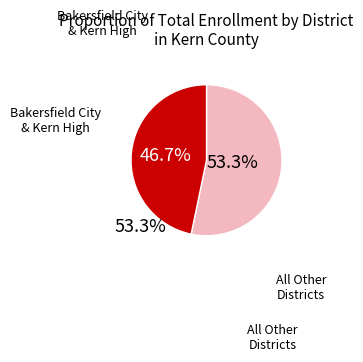

Is there any slice that represents more than half of the pie?

Yes